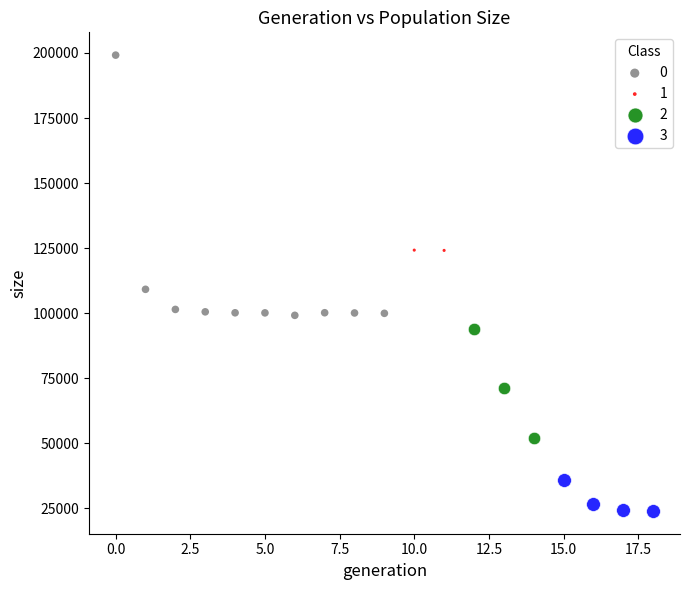

Which series reaches the minimum Y coordinate?

3